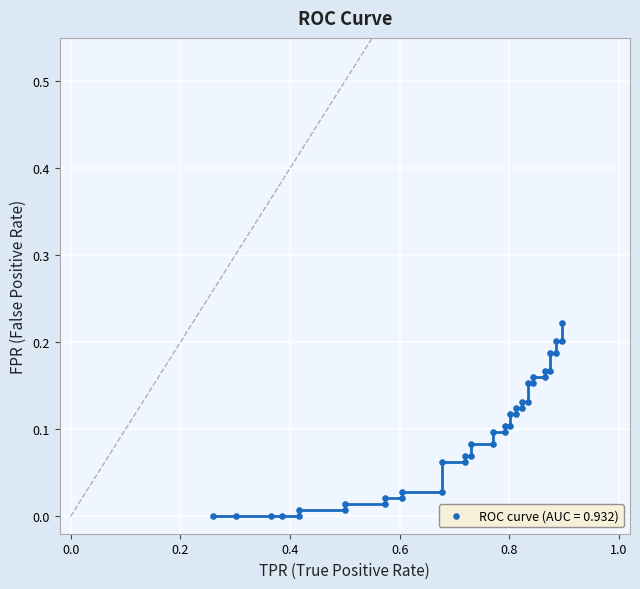

What is the range of X values (max minus min)?

0.6